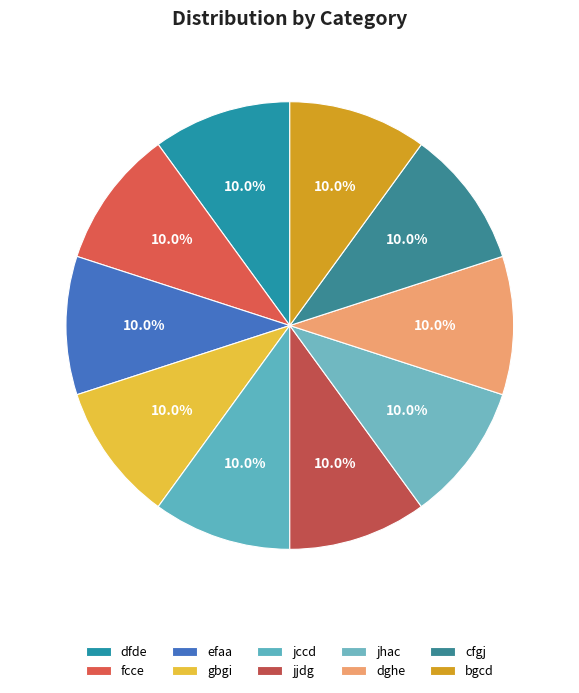

To the nearest percent, what portion does dghe represent?

10%